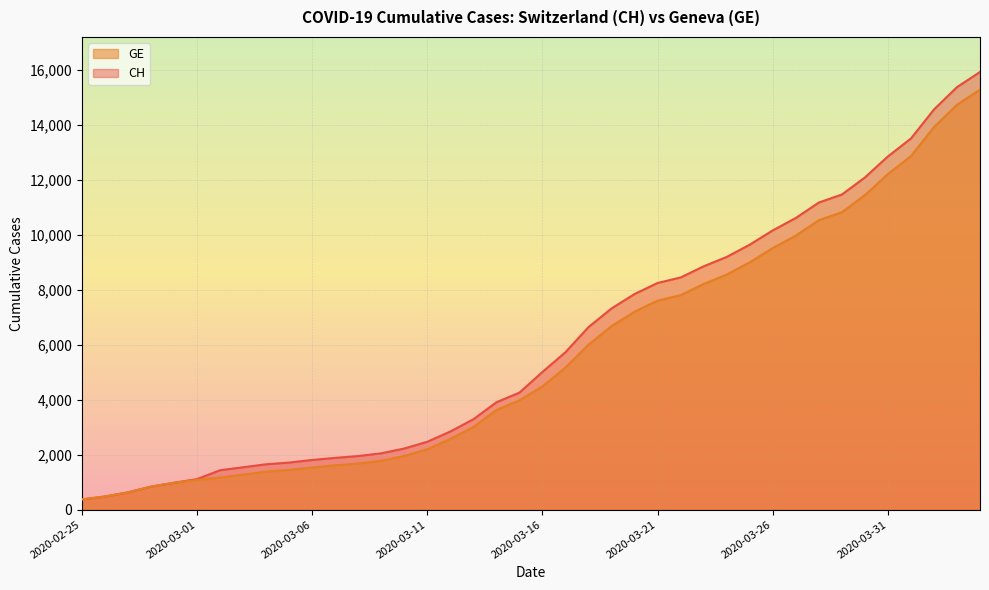

At which category is the sum across all series the highest?

2020-04-04